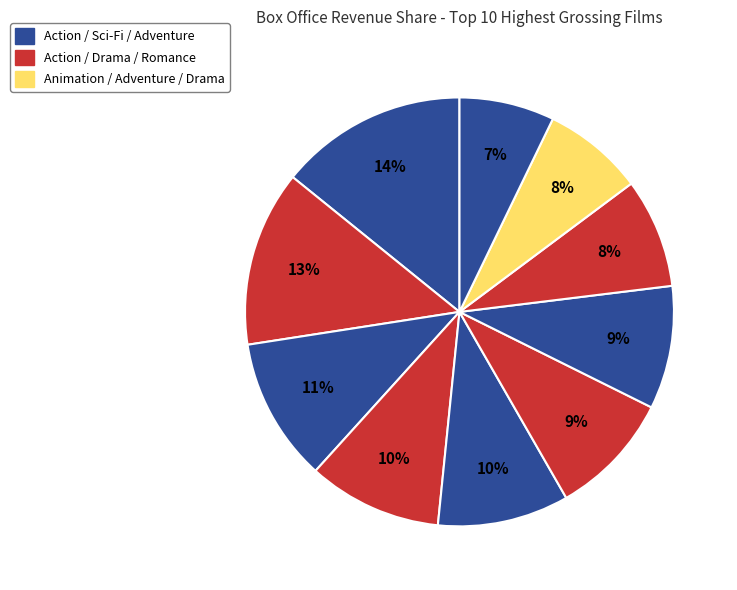

How many slices are in this pie chart?

10